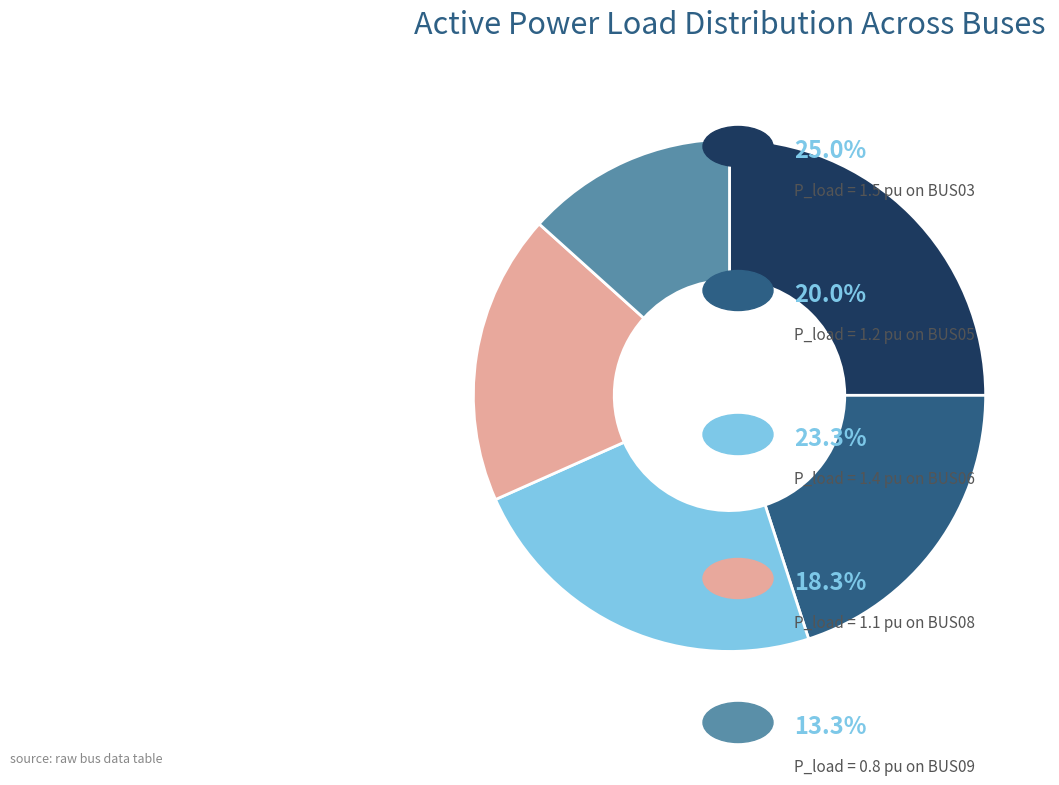

Does any single category account for the majority?

No